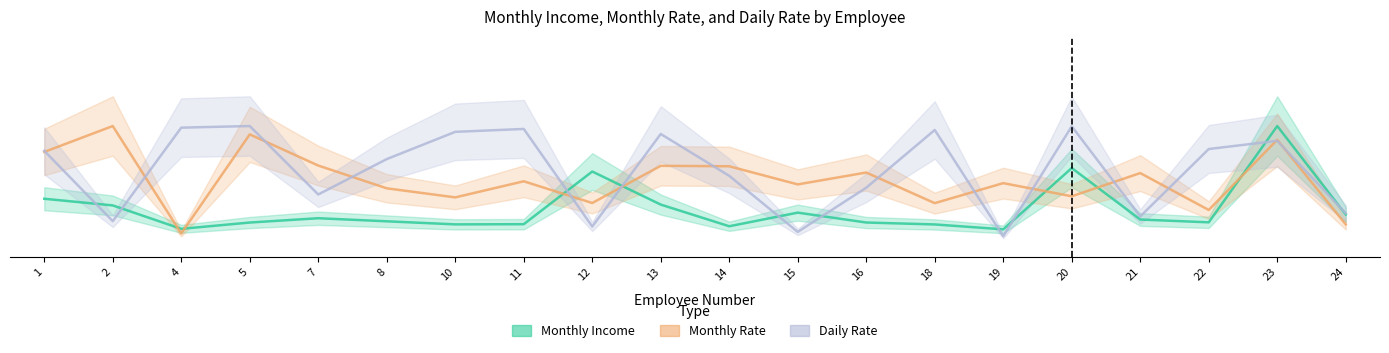

The Monthly Rate series shows 1.9 at 4. True or false?

True